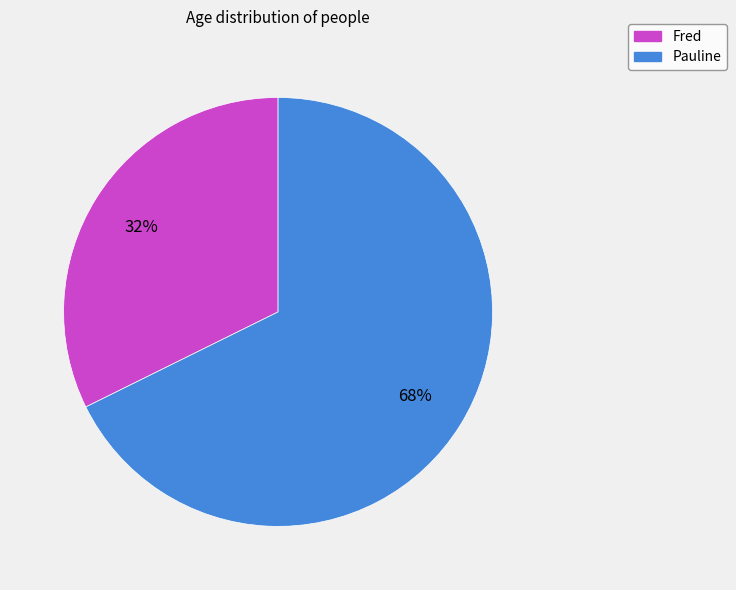

To the nearest percent, what percentage of the pie is Fred?

32%